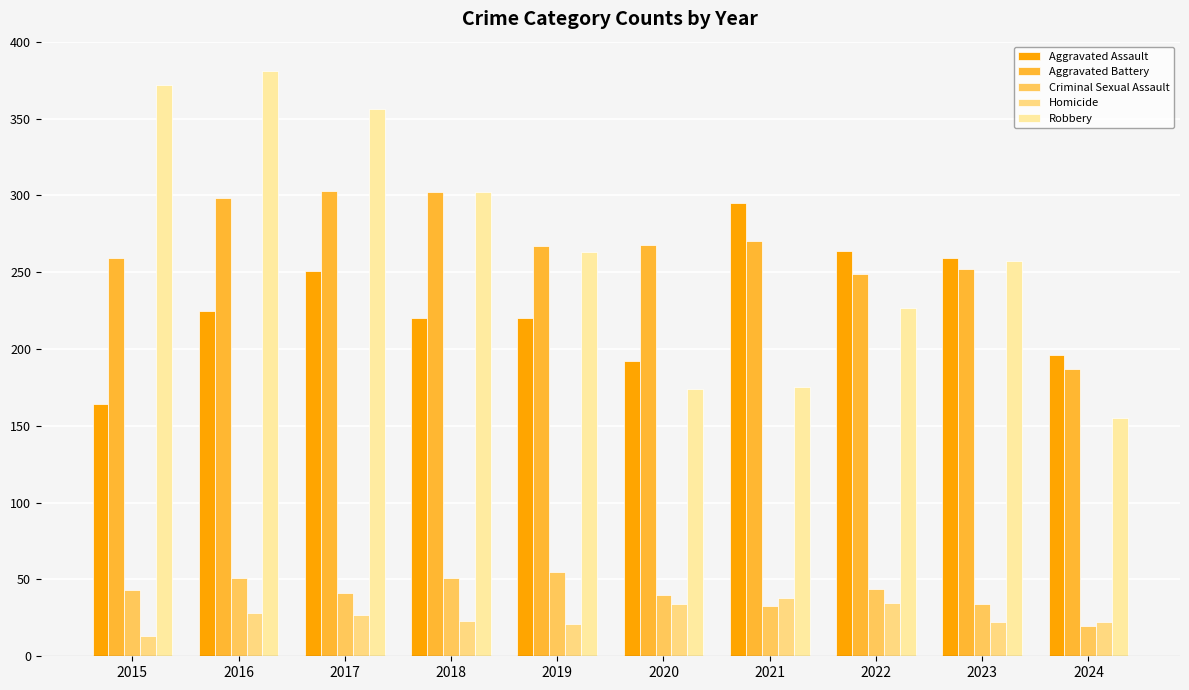

Reading left to right, list all the values displayed in this chart.

Aggravated Assault: 2015=164	2016=225	2017=251	2018=220	2019=220	2020=192	2021=295	2022=264	2023=259	2024=196
Aggravated Battery: 2015=259	2016=298	2017=303	2018=302	2019=267	2020=268	2021=270	2022=249	2023=252	2024=187
Criminal Sexual Assault: 2015=43	2016=51	2017=41	2018=51	2019=55	2020=40	2021=33	2022=44	2023=34	2024=20
Homicide: 2015=13	2016=28	2017=27	2018=23	2019=21	2020=34	2021=38	2022=35	2023=22	2024=22
Robbery: 2015=372	2016=381	2017=356	2018=302	2019=263	2020=174	2021=175	2022=227	2023=257	2024=155